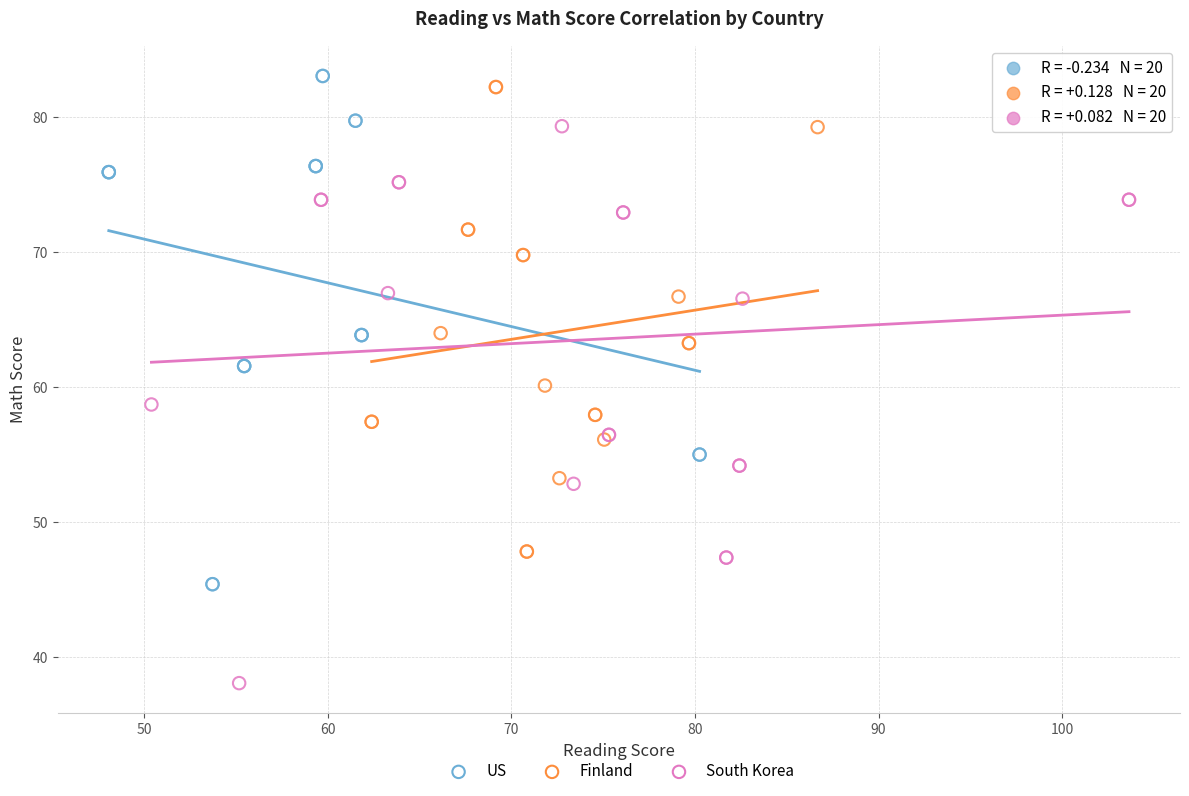

Which series has the largest Y range (max minus min)?

South Korea